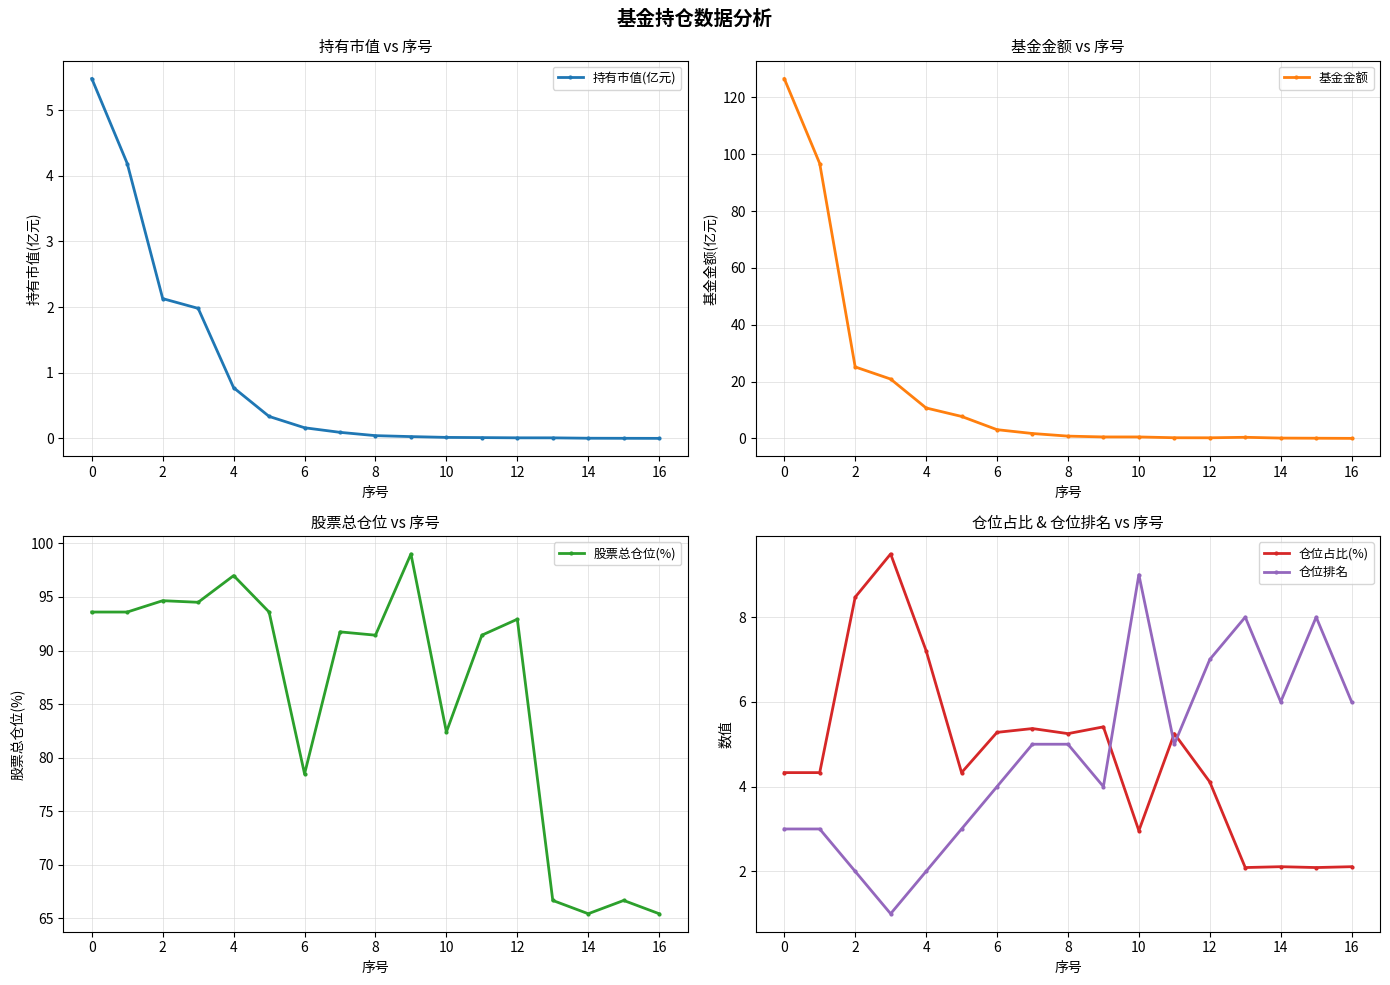

True or false: 仓位占比(%) has more than 0 points higher than both neighbors.

True